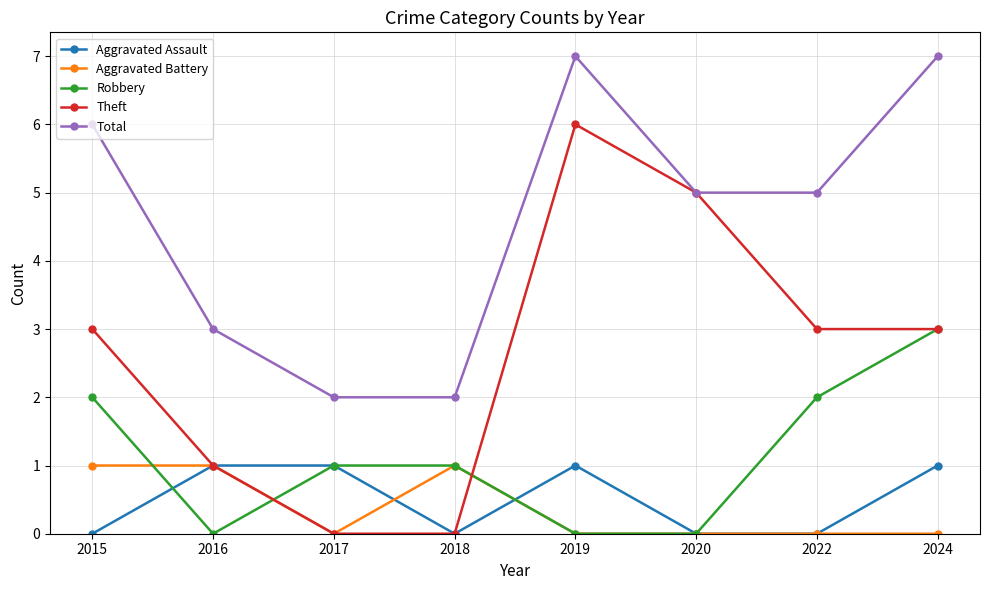

What is the spread (max minus min) of values at 2022?

5